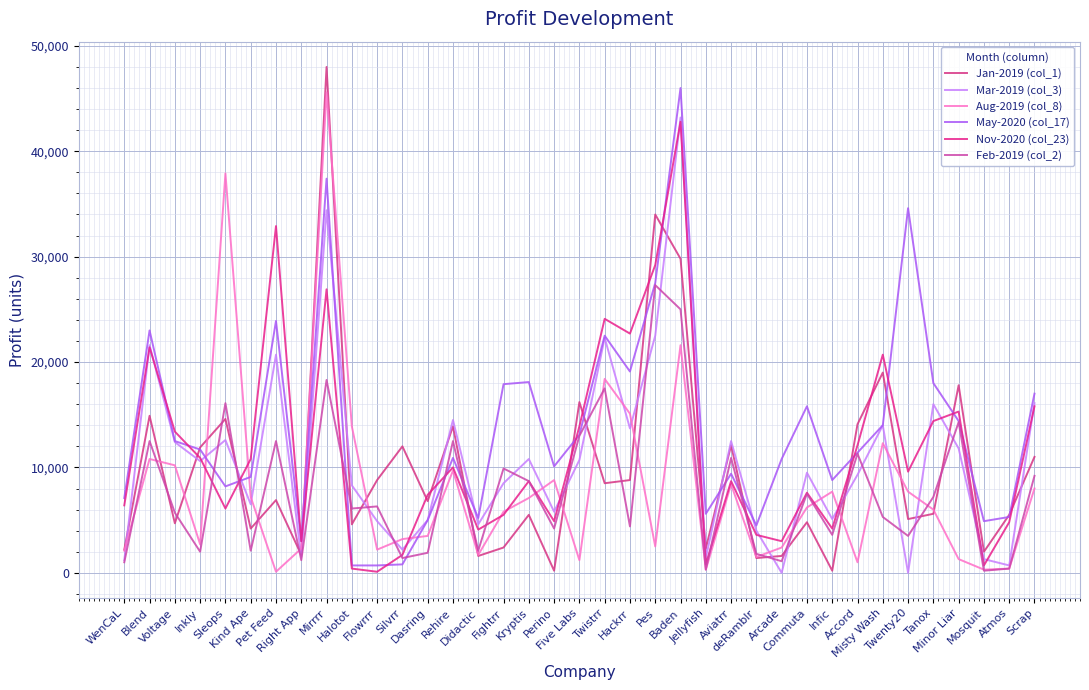

List the series in order of their peak value, highest first.

Jan-2019 (col_1), May-2020 (col_17), Aug-2019 (col_8), Mar-2019 (col_3), Nov-2020 (col_23), Feb-2019 (col_2)